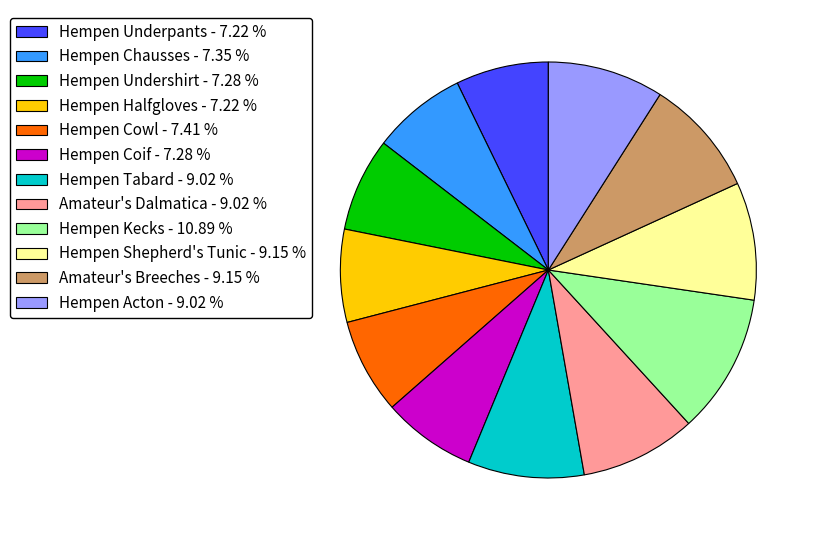

True or false: Hempen Kecks accounts for 24% of the total.

False